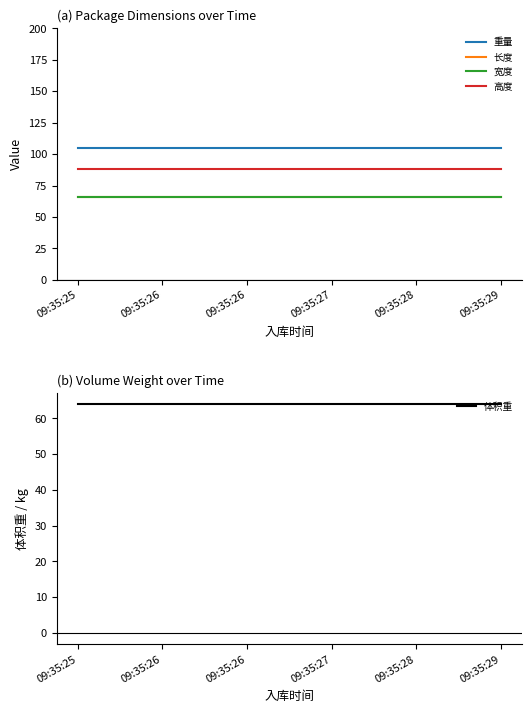

Reading left to right, extract all data points from this chart.

重量: 105.0	105.0	105.0	105.0	105.0	105.0
长度: 66.0	66.0	66.0	66.0	66.0	66.0
宽度: 66.0	66.0	66.0	66.0	66.0	66.0
高度: 88.0	88.0	88.0	88.0	88.0	88.0
体积重: 63.9	63.9	63.9	63.9	63.9	63.9